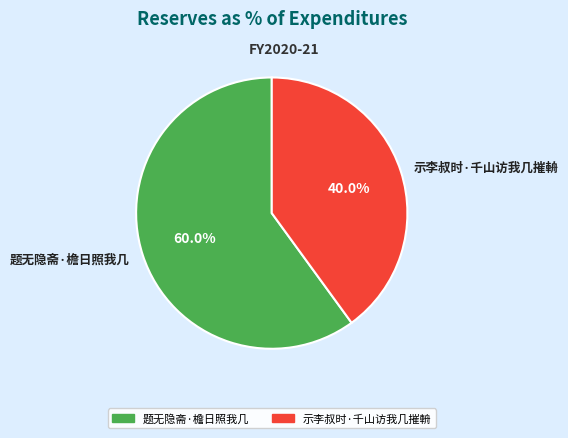

What is the smallest slice in the pie chart?

示李叔时·千山访我几摧輈